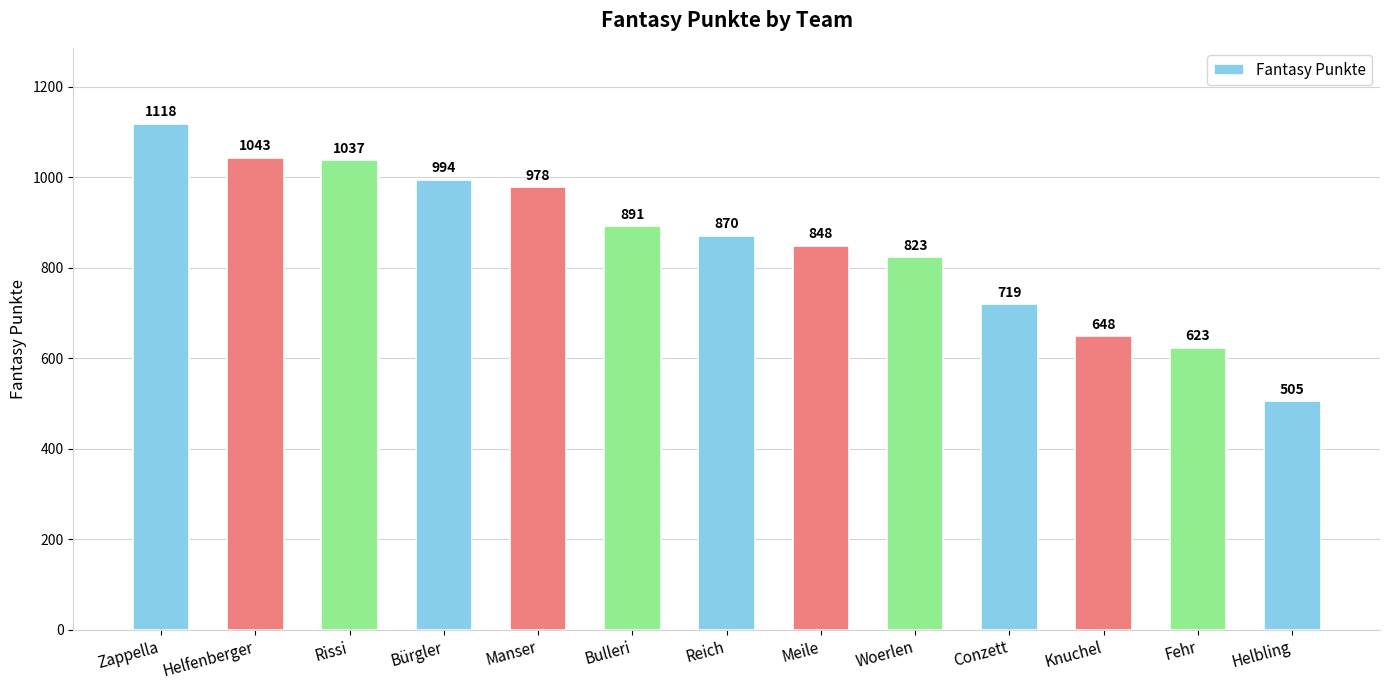

How many data points are less than 870?

6